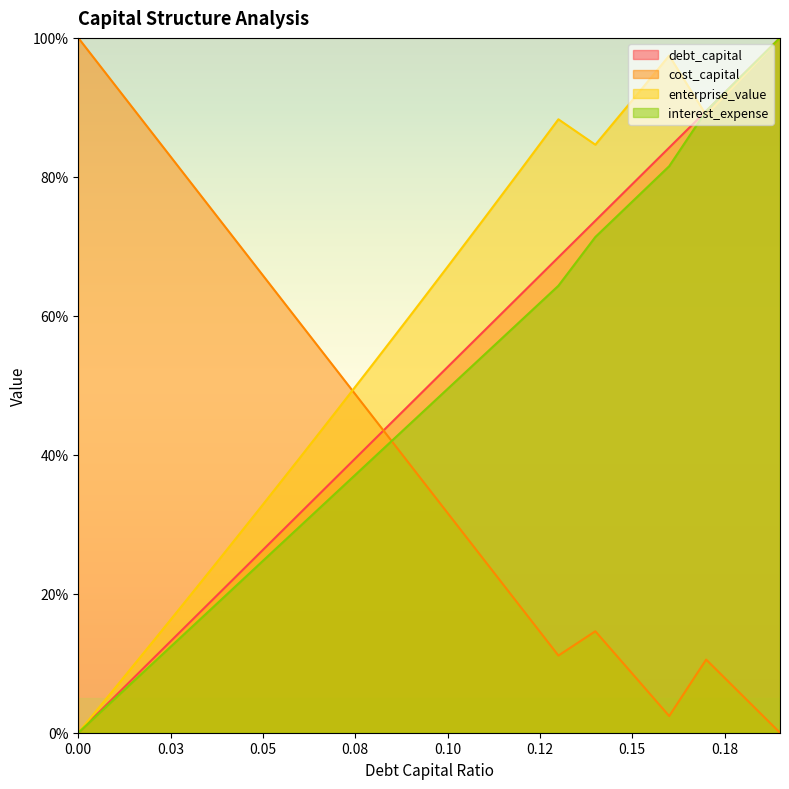

The cost_capital series shows 0.1 at 0.11. True or false?

False